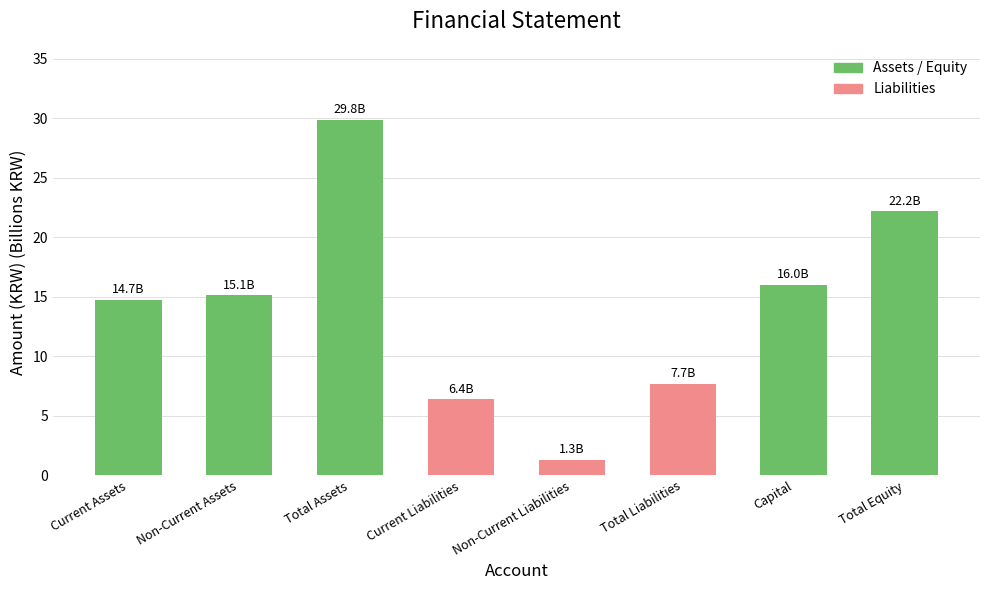

At which label does Assets / Equity reach its minimum?

Current Liabilities